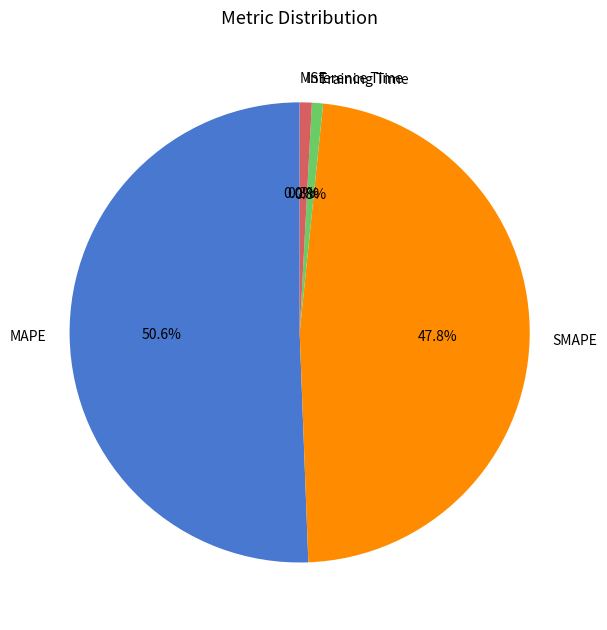

Is there any slice that represents more than half of the pie?

Yes